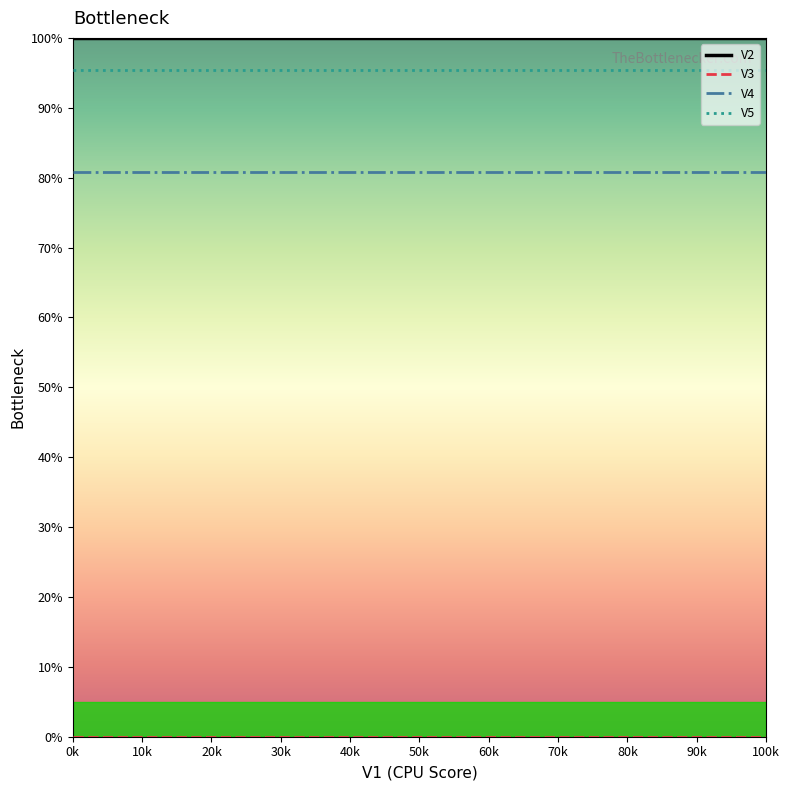

True or false: V2 and V4 cross at least once.

False